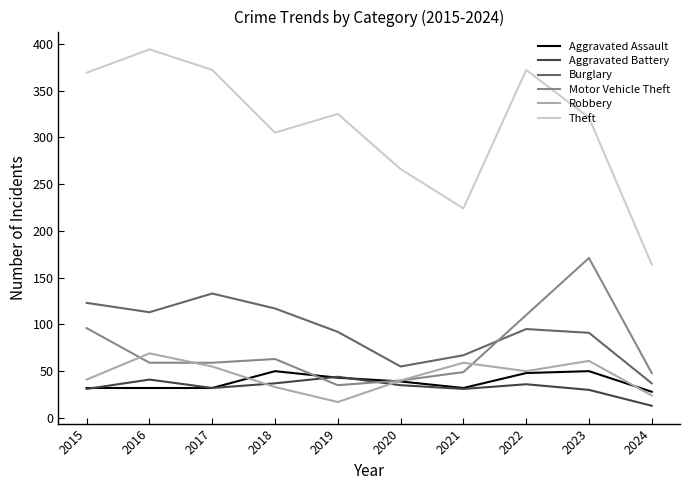

What is the difference between the Aggravated Battery values at 2023 and 2021?

1